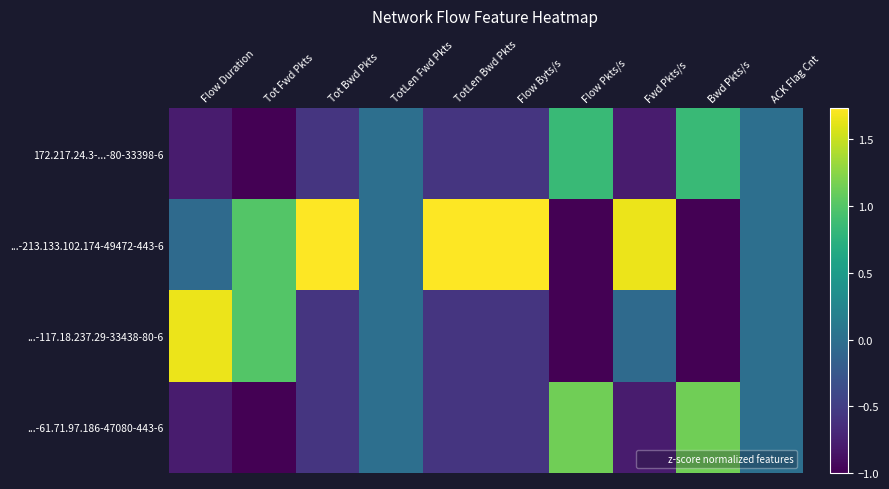

Count the number of categories in the chart.

10